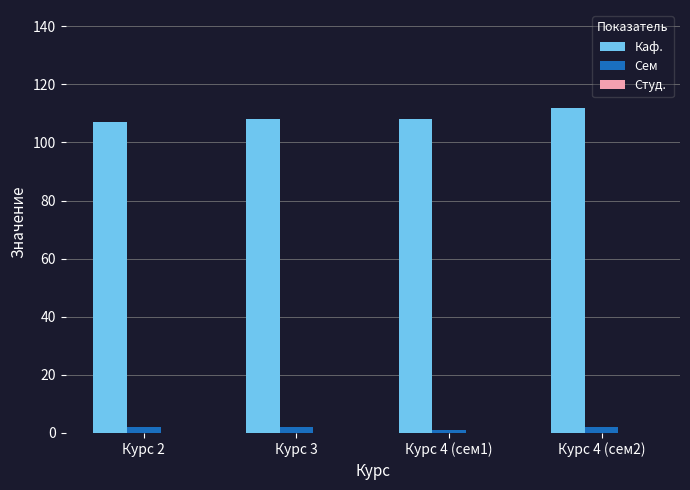

How many categories are shown in the chart?

4